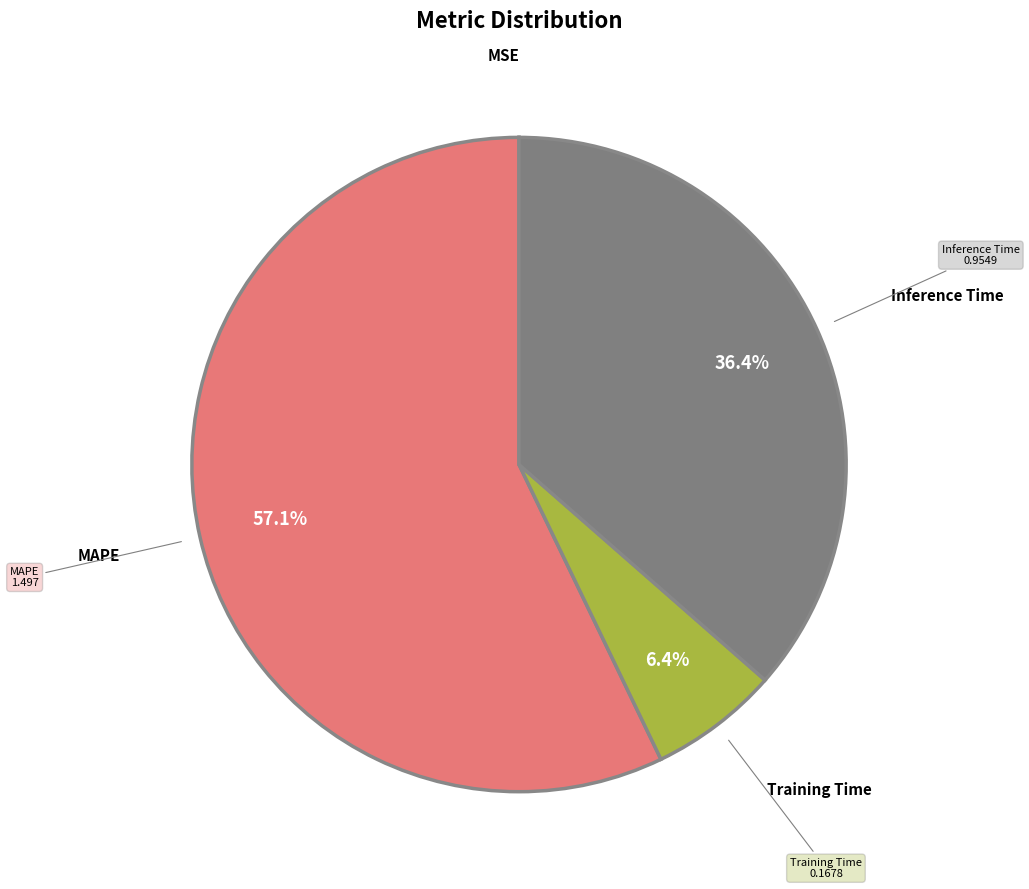

Which slice represents more than half of the pie?

MAPE